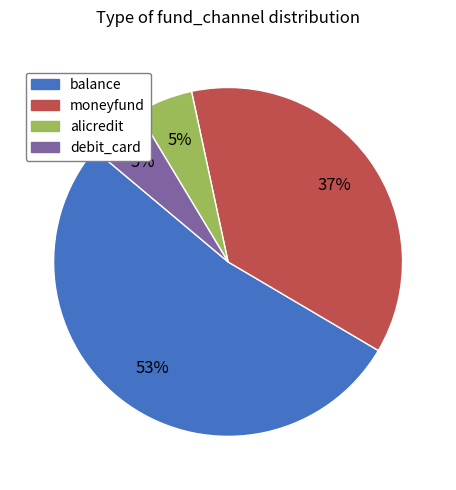

What percentage is the balance slice, to the nearest percent?

53%